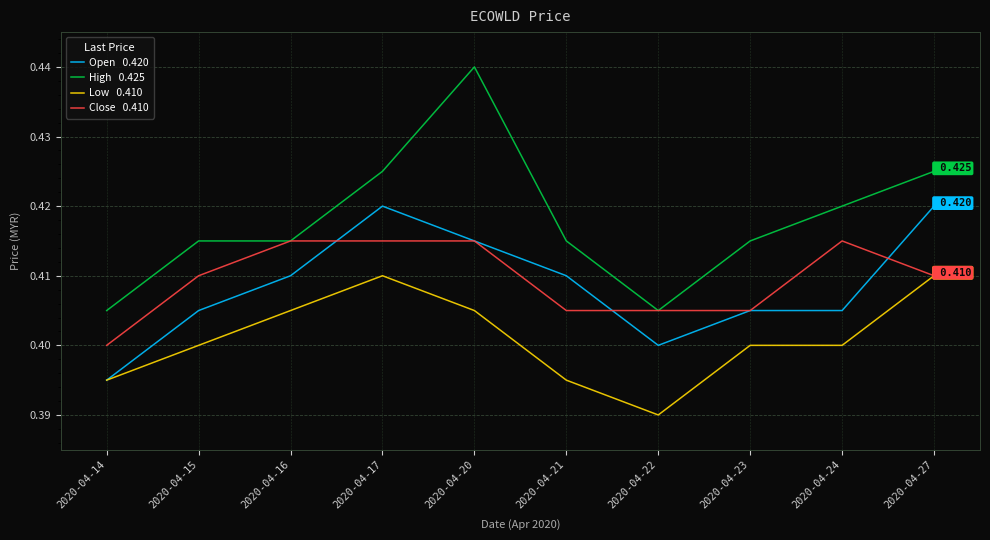

How many lines are shown in the chart?

4